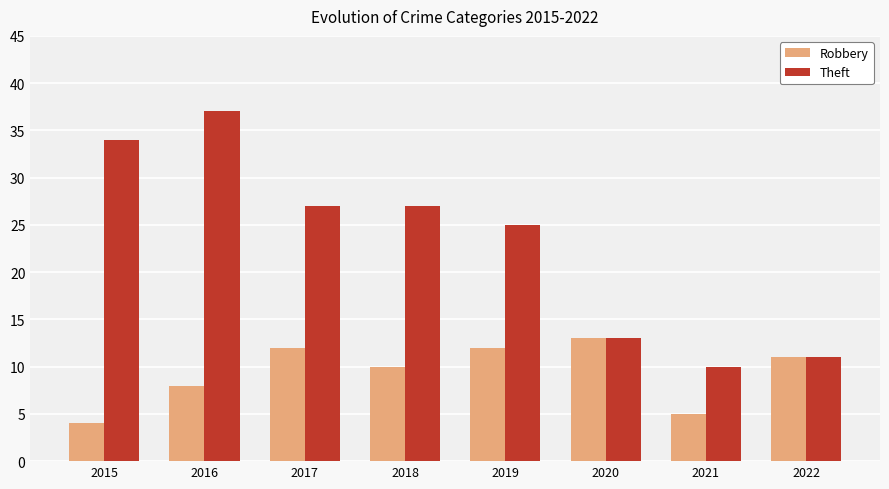

Rank the series at 2016 from lowest to highest value.

Robbery, Theft